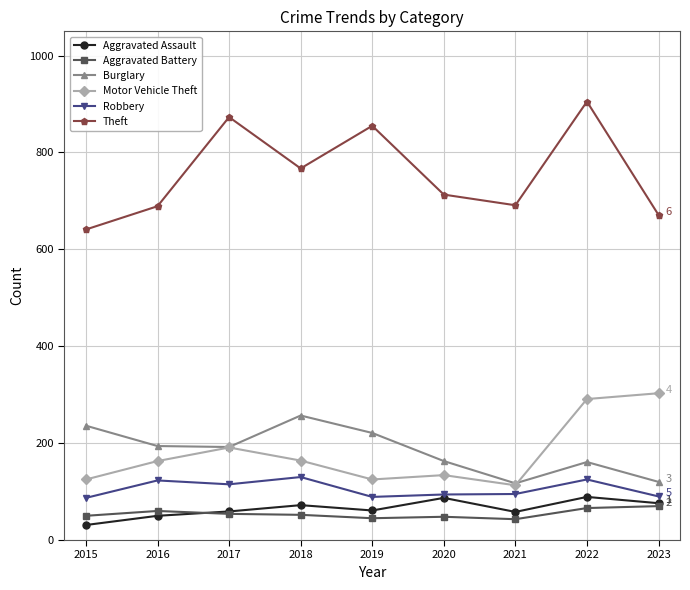

What is the minimum value shown in the chart?

31